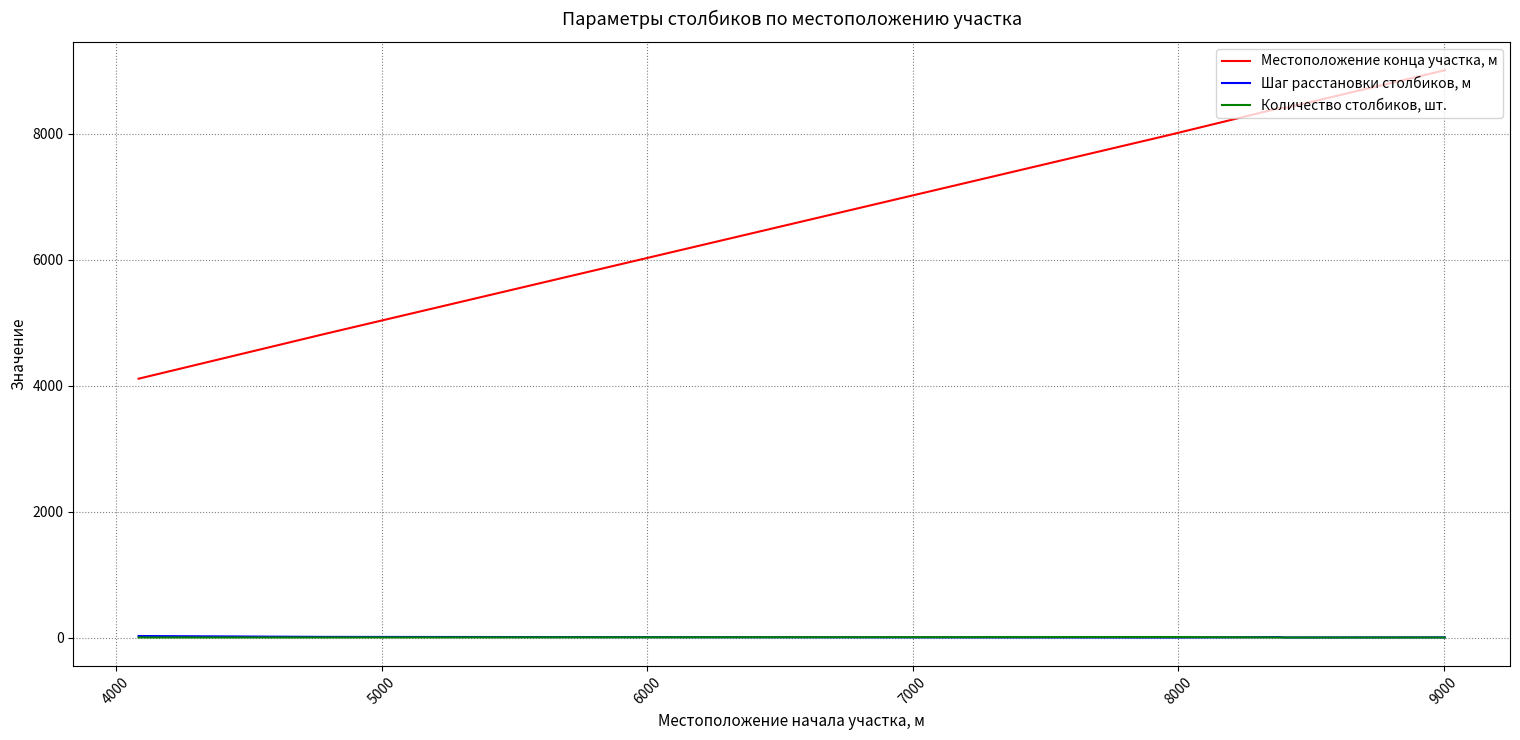

What is the minimum value for Количество столбиков, шт.?

2.0